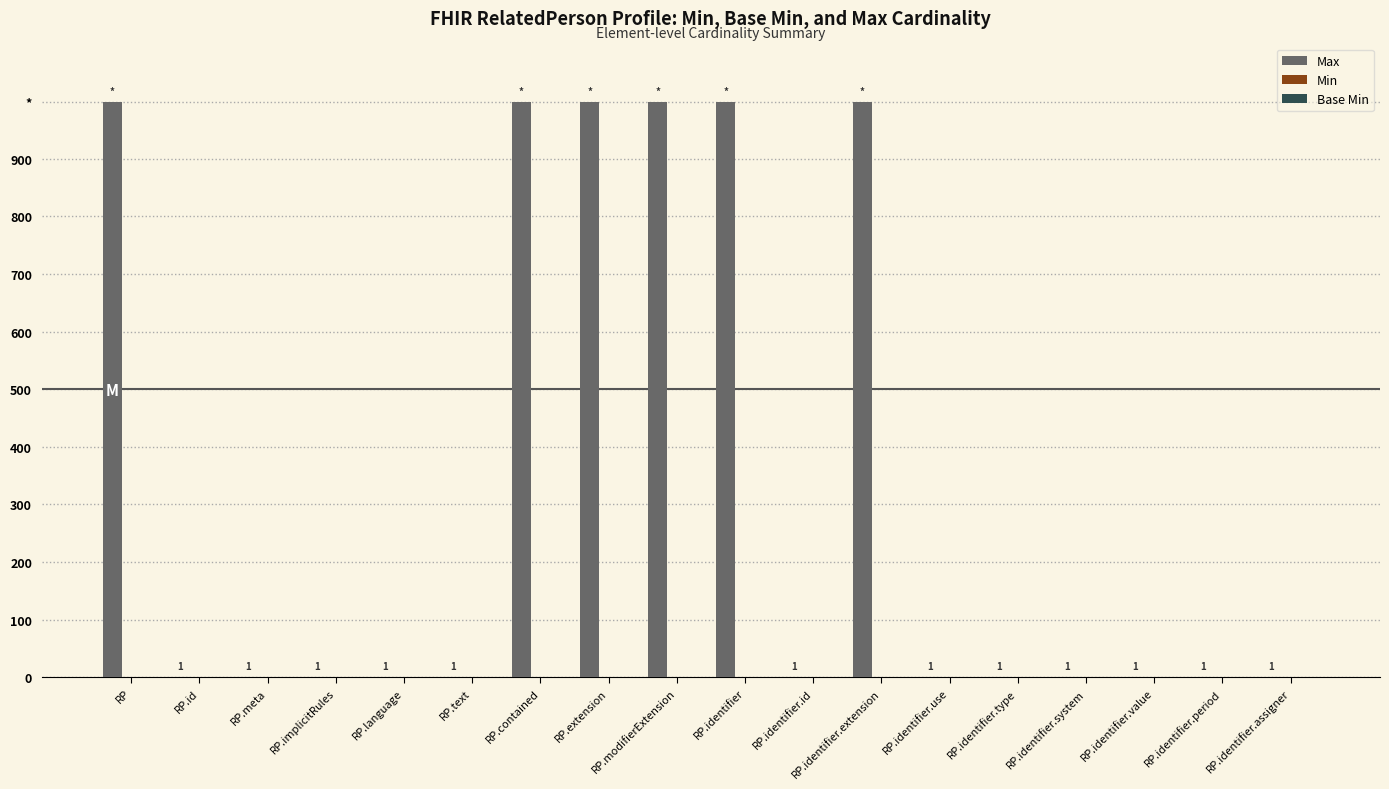

Which has a higher value, RP or RP.identifier.id?

RP